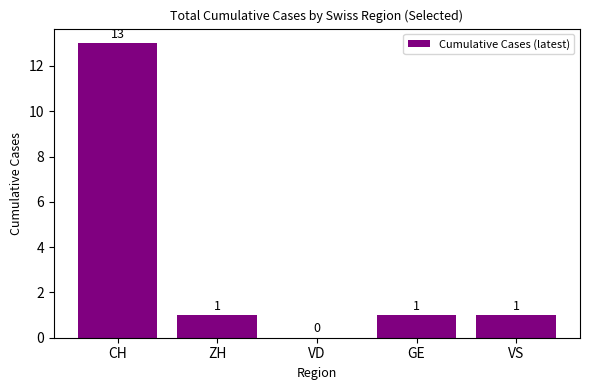

Does the chart contain stacked bars?

No